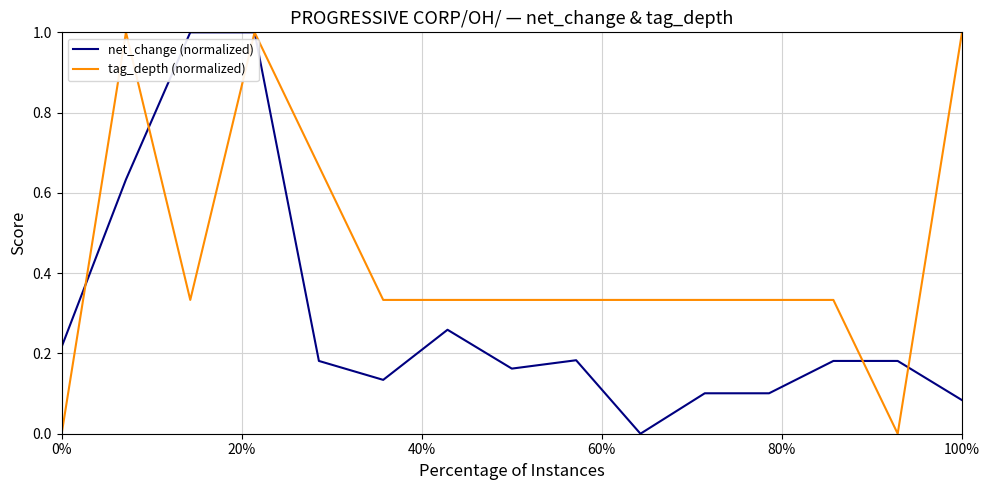

At how many categories does at least one series exceed 0?

15